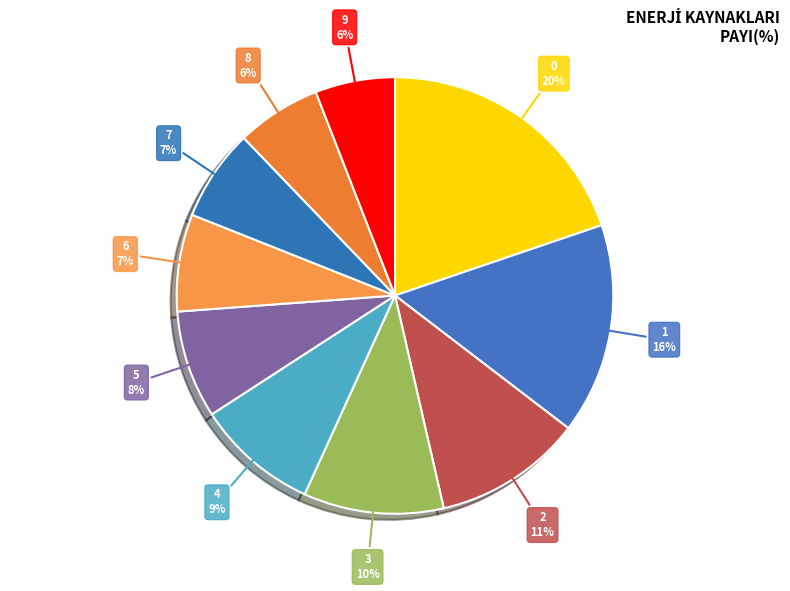

Does 7 represent more than half of the total?

No